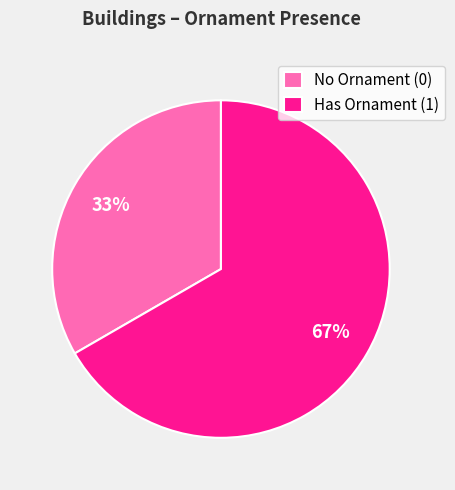

Count the number of slices in the pie.

2